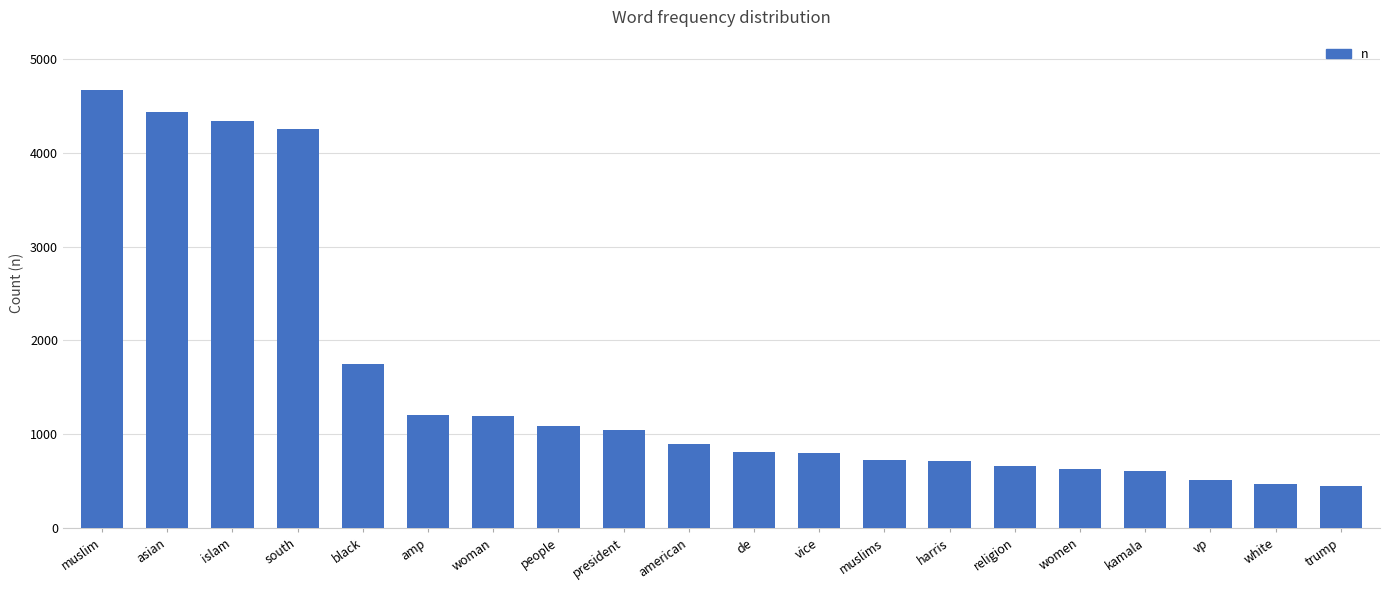

What is the average value?

1564